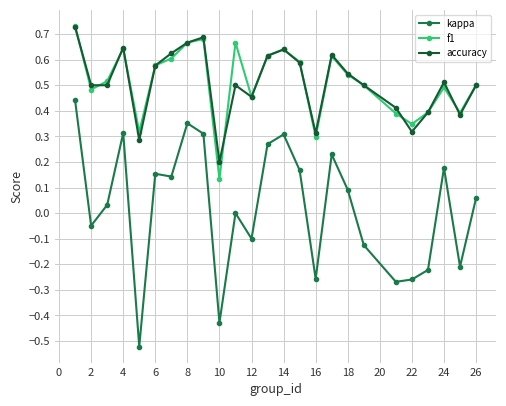

True or false: accuracy and kappa cross at least once.

False